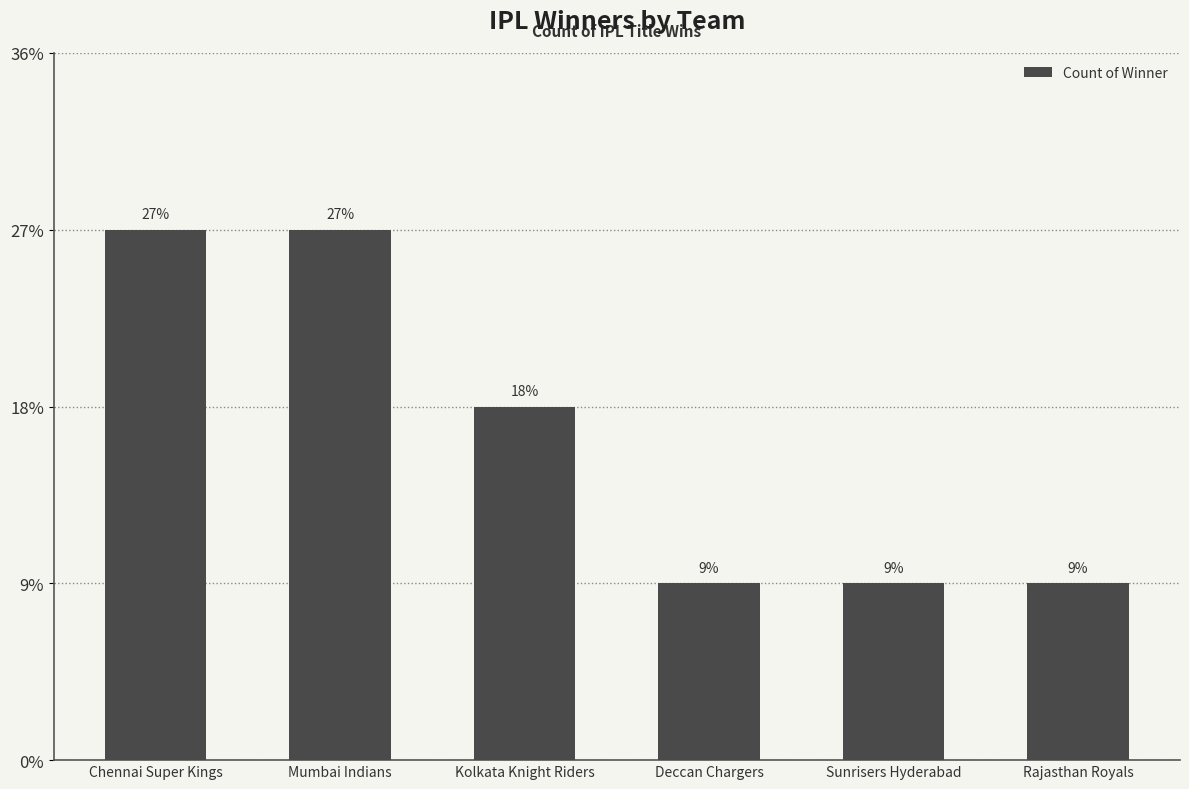

Does the chart contain any negative values?

No